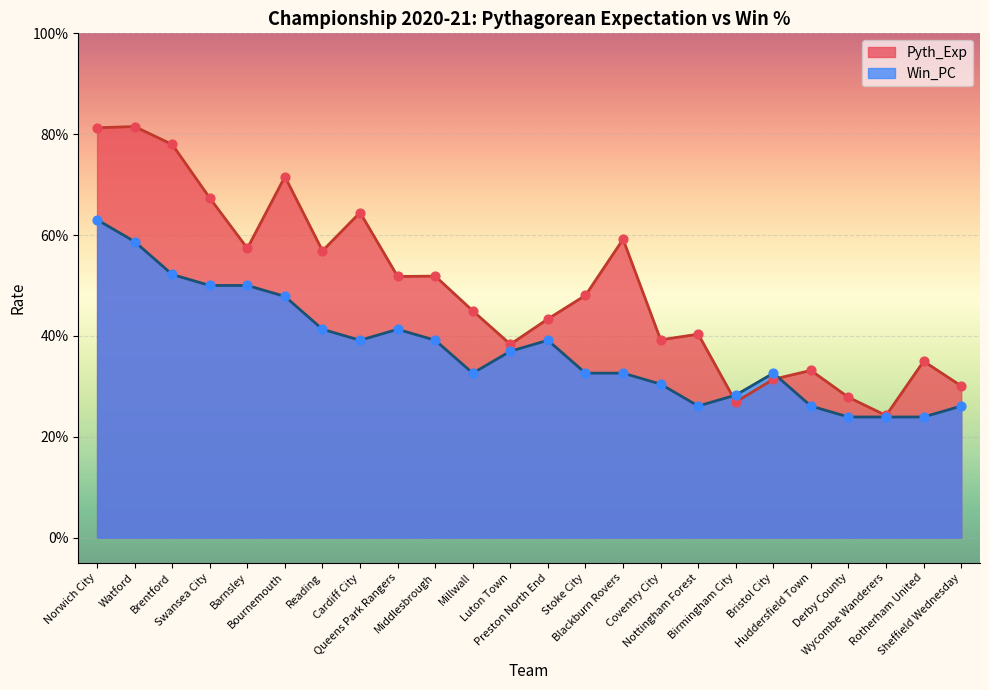

What is the total value across all series at Rotherham United?

0.6